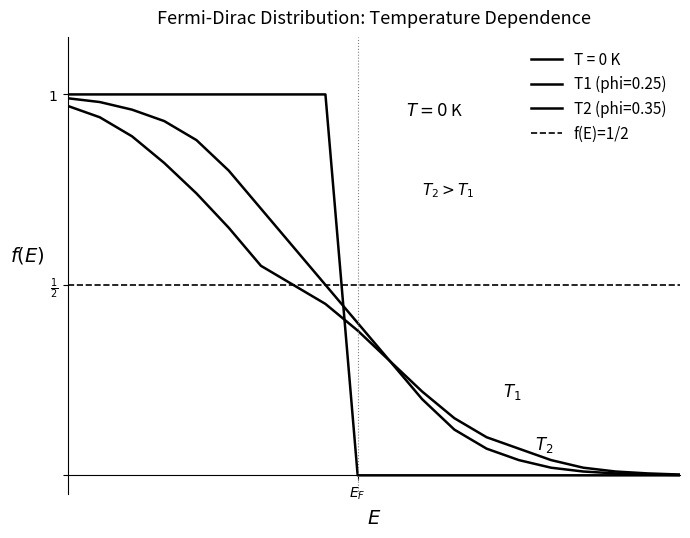

Which series has the widest spread of values?

T = 0 K